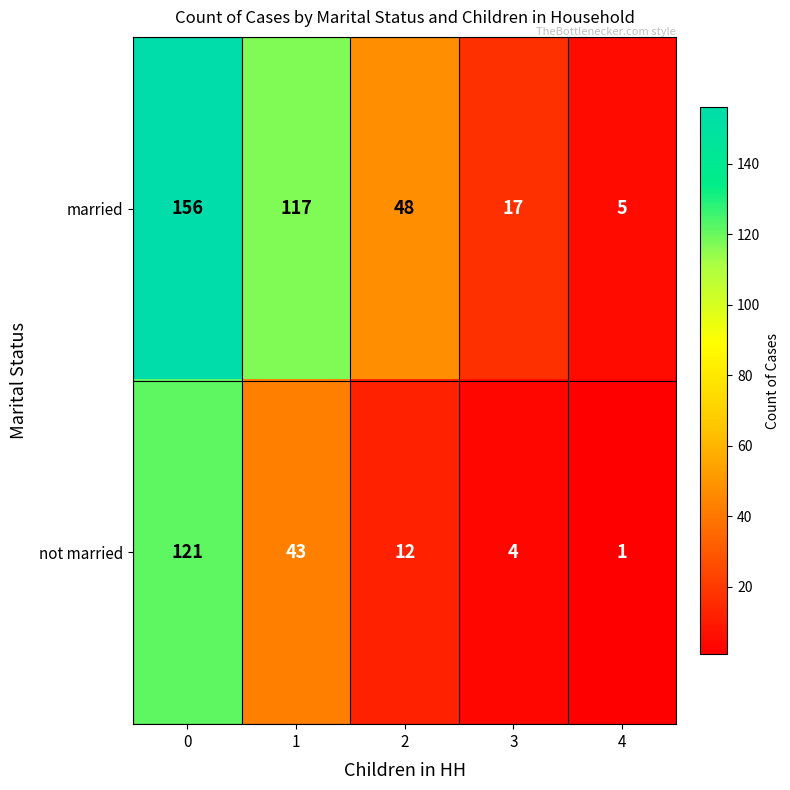

How many values in the married series are below 48?

2